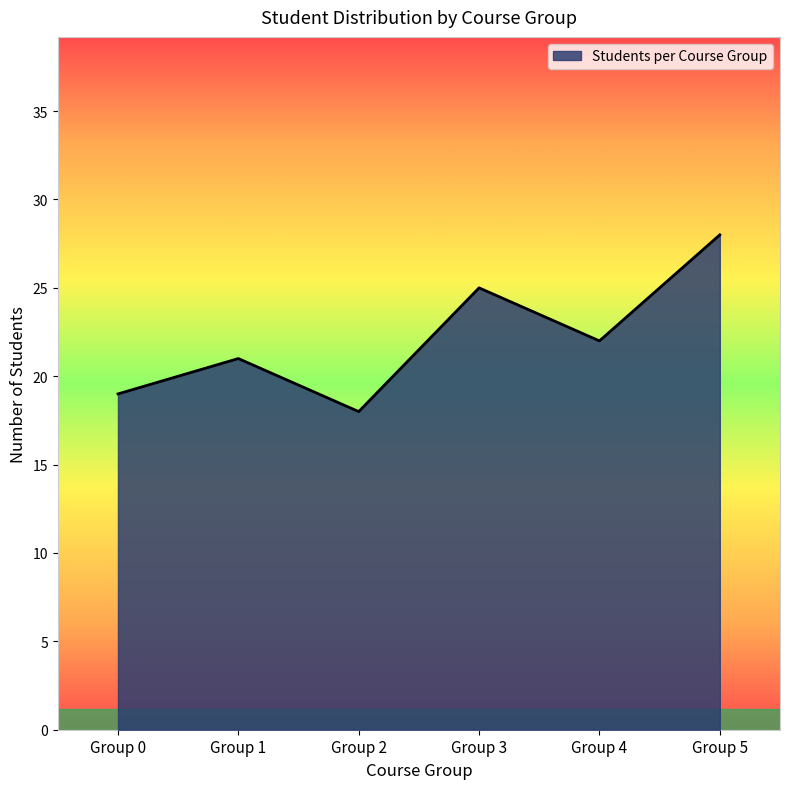

At which category does the data reach its first local valley?

Group 2